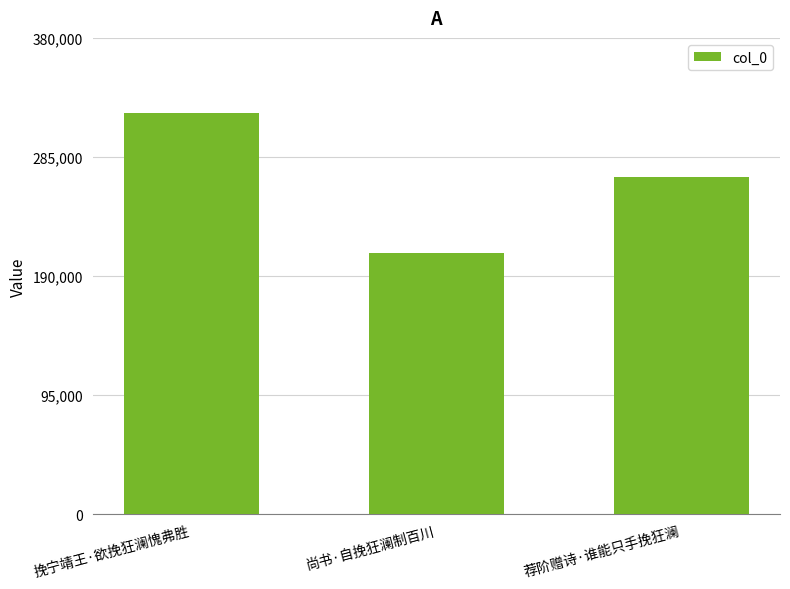

Reading left to right, transcribe all the data shown in this chart.

319833	208346	268963